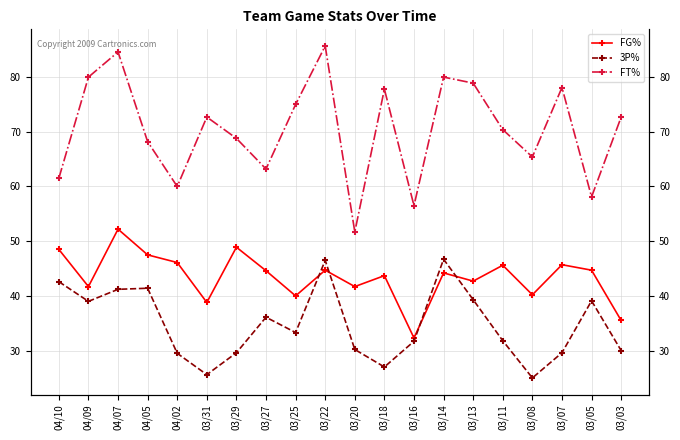

True or false: 3P% and FT% cross at least once.

False